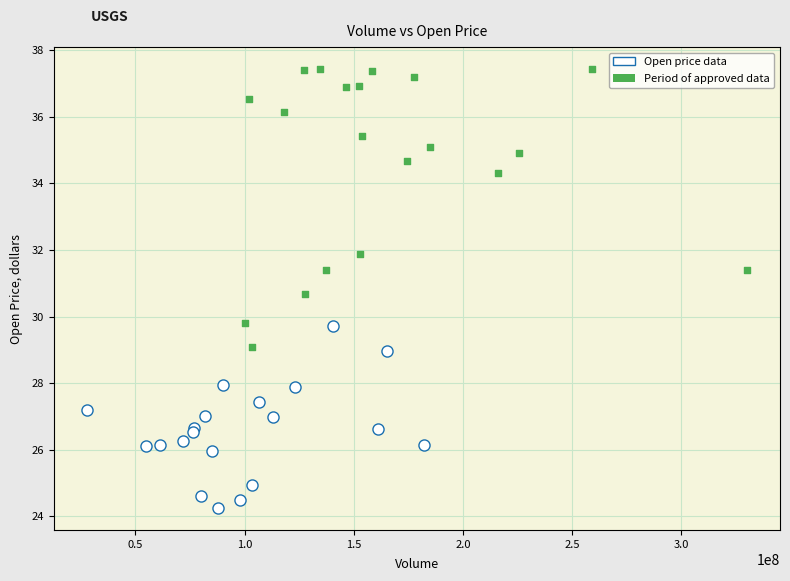

Which series reaches the maximum Y coordinate?

Period of approved data